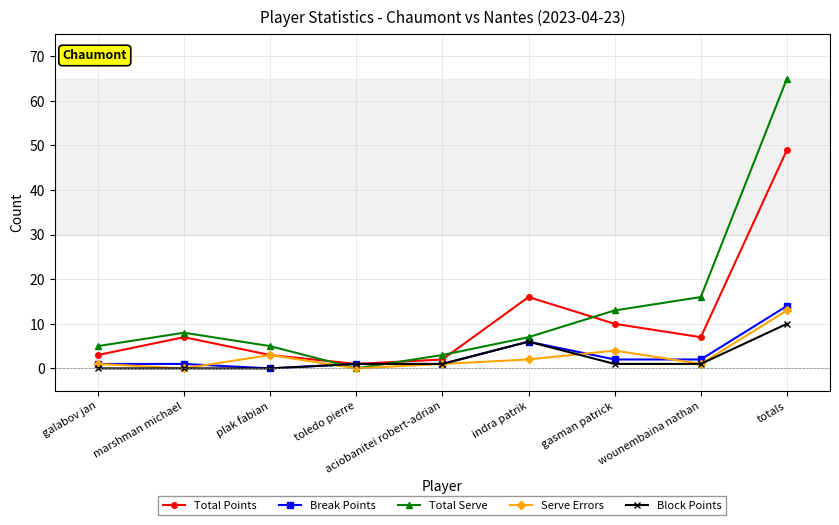

The value of Total Serve at aciobanitei robert-adrian is 3. True or false?

True